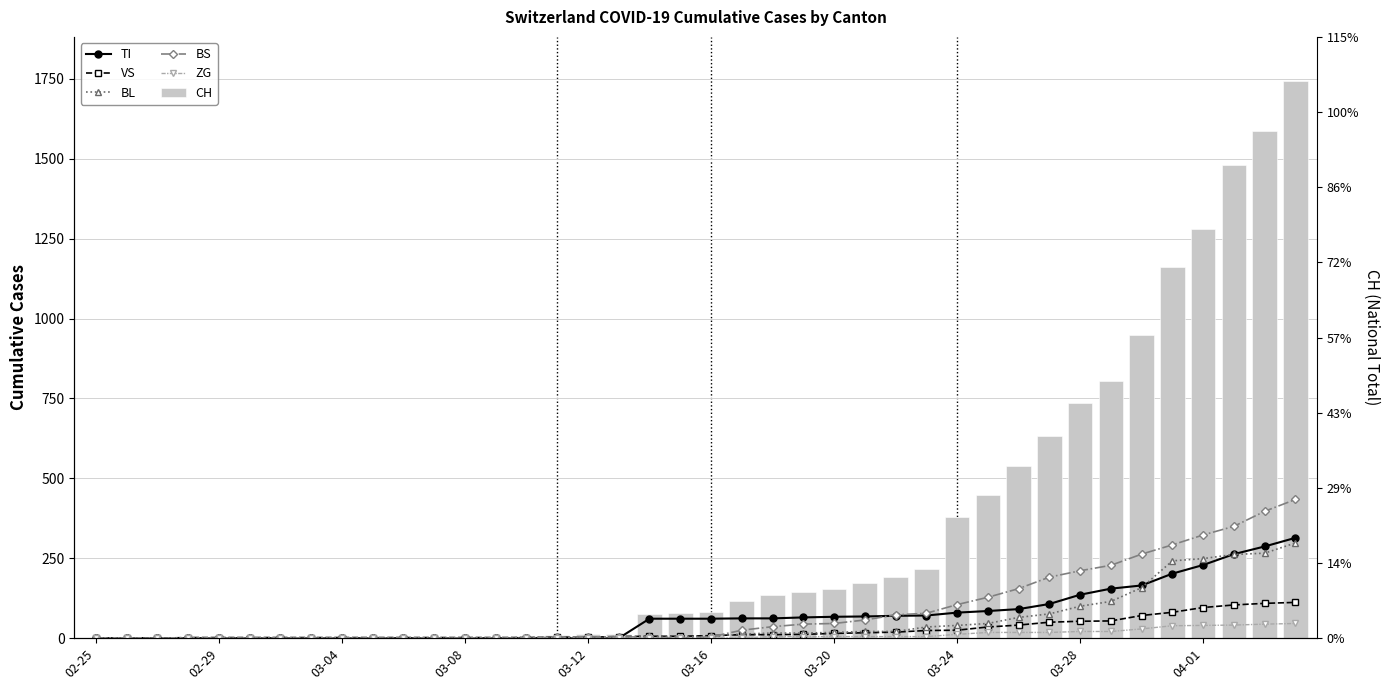

What are all the series names shown in the legend?

TI, VS, BL, BS, ZG, CH